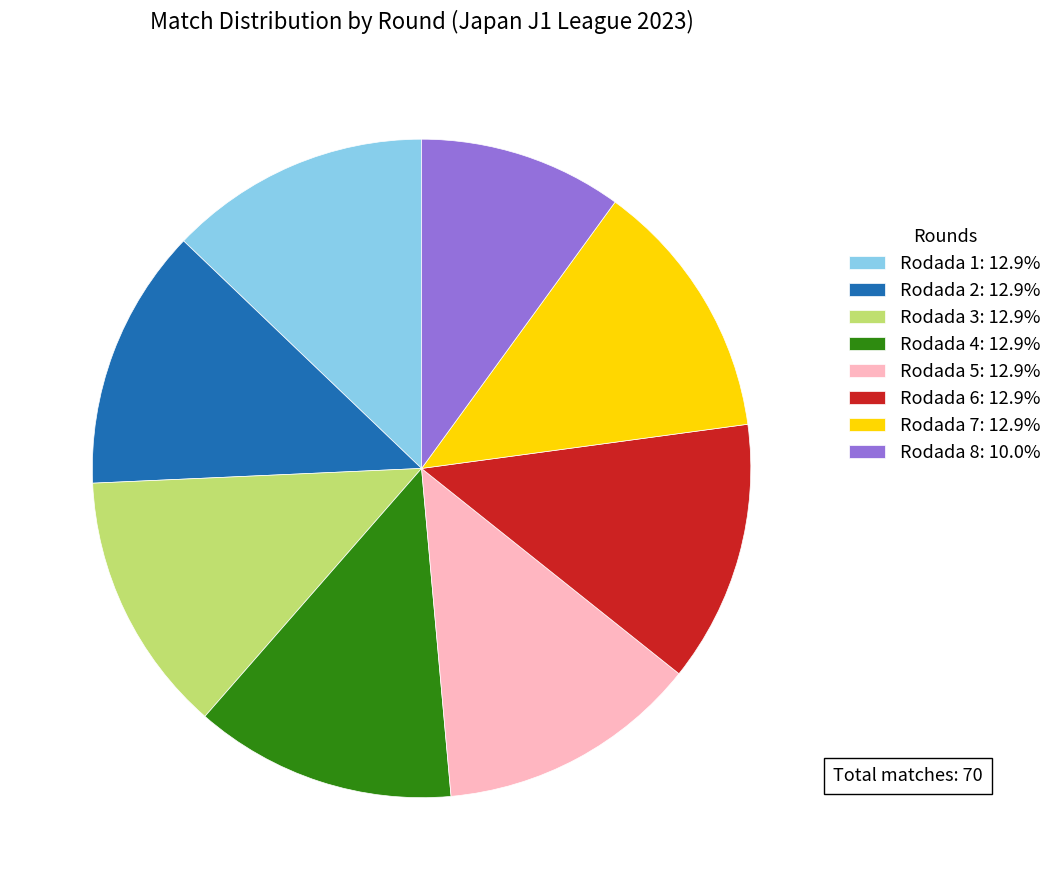

Do Rodada 5 and Rodada 3 together represent more than half of the pie?

No